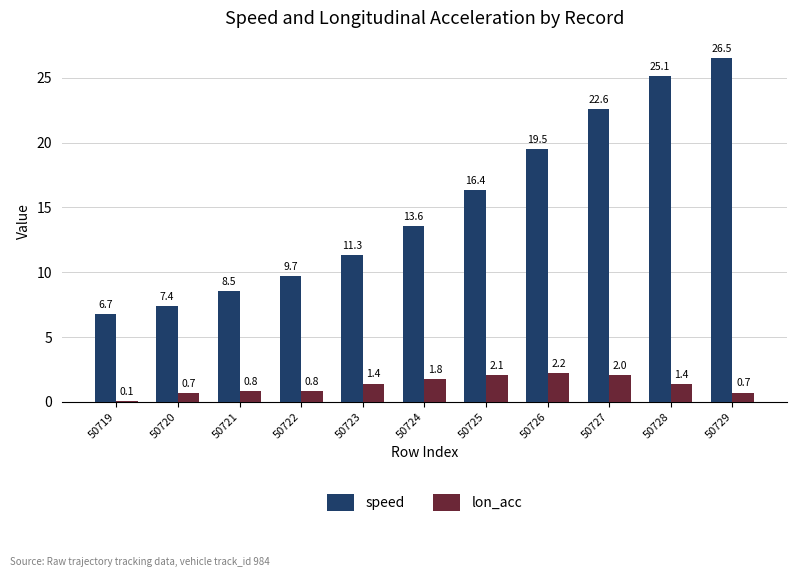

At which label is speed closest to 16?

50725